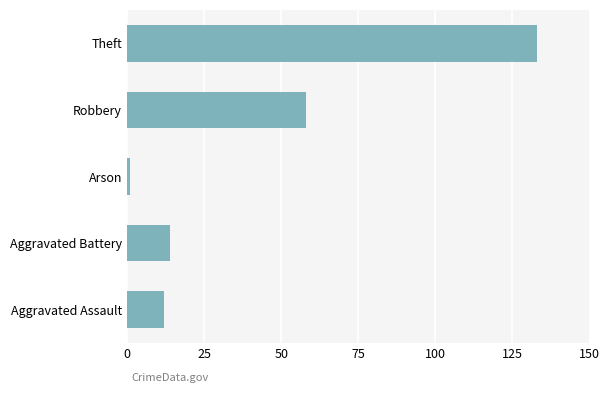

At which label is the value closest to 67?

Robbery